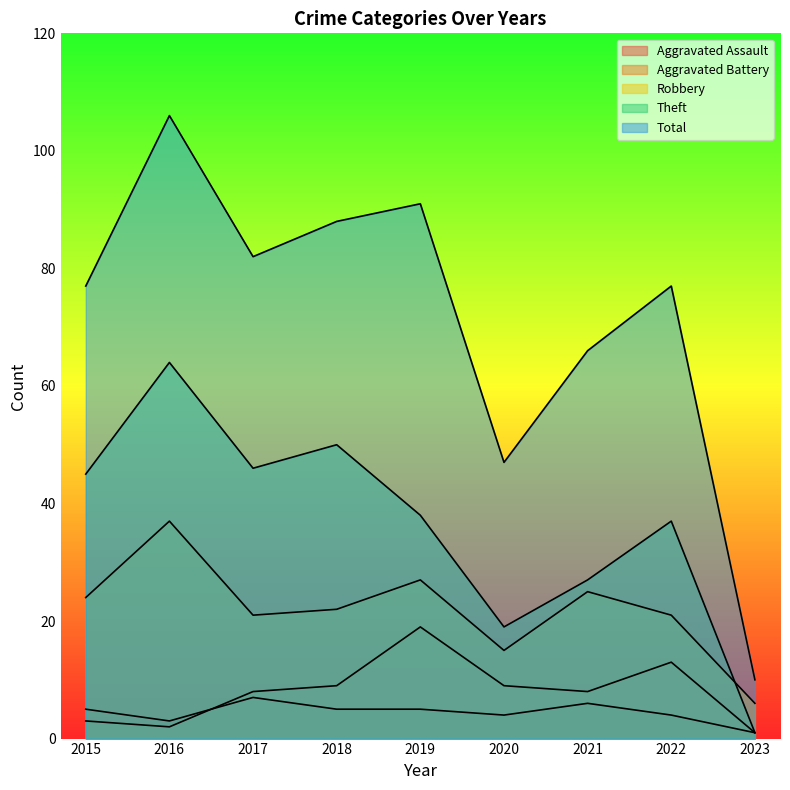

True or false: Aggravated Assault and Aggravated Battery cross at least once.

True